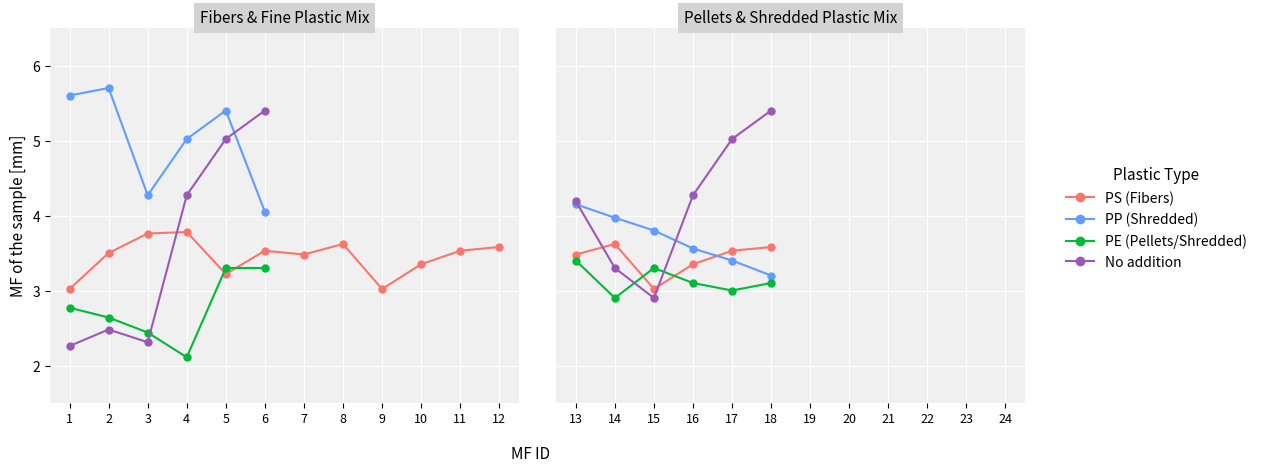

What is the difference between the second highest and minimum values in the PS (Fibers) series?

0.6